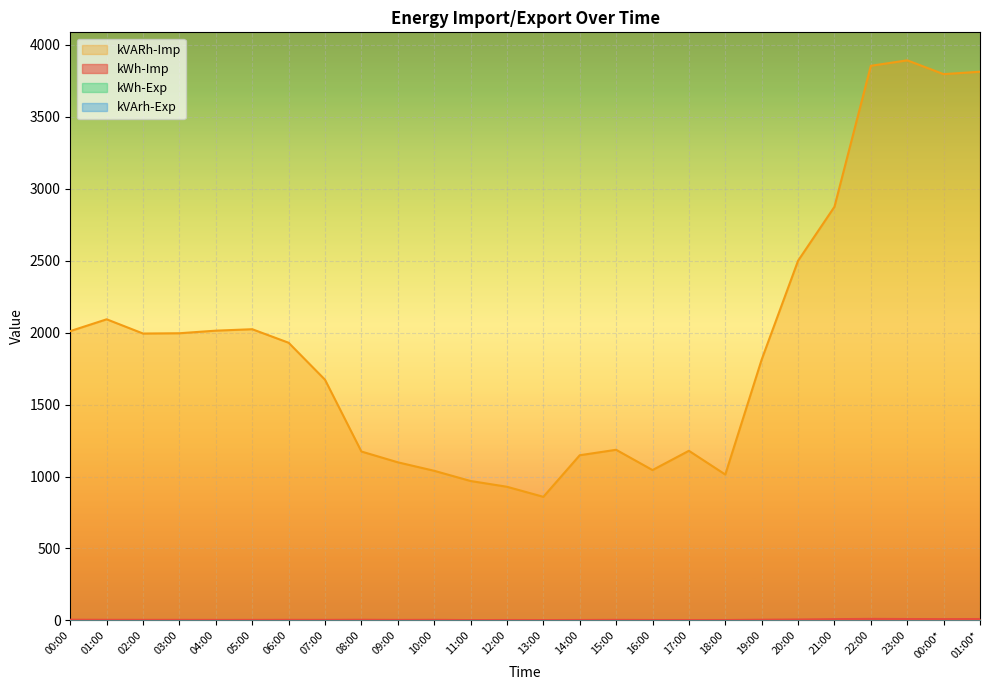

Is it true that kVARh-Imp equals 1673.0 at 07:00?

True